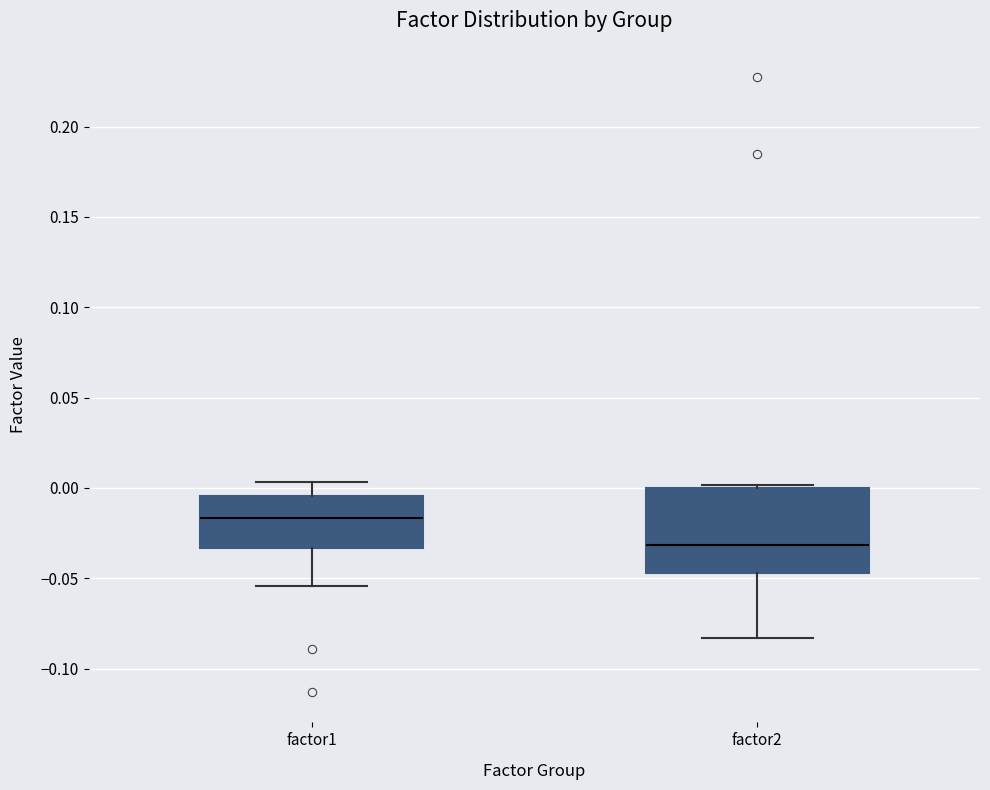

Reading left to right, read every box against the y-axis: the position of its median line, the range the box covers, and the ends of its whiskers. The values are not printed on the chart, so give them approximately, as read against the axis.

factor1: median -0.015, box -0.035 to -0.005, whiskers -0.055 to 0.005
factor2: median -0.030, box -0.045 to 0.000, whiskers -0.085 to 0.000 (just above the box's upper edge)